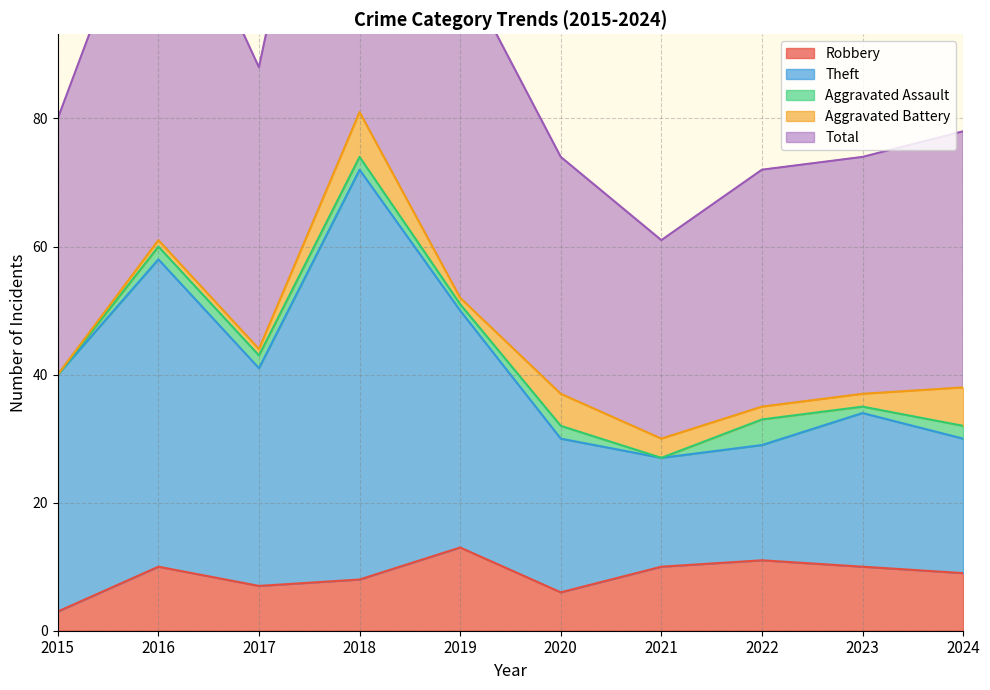

The Robbery series shows 10 at 2021. True or false?

True